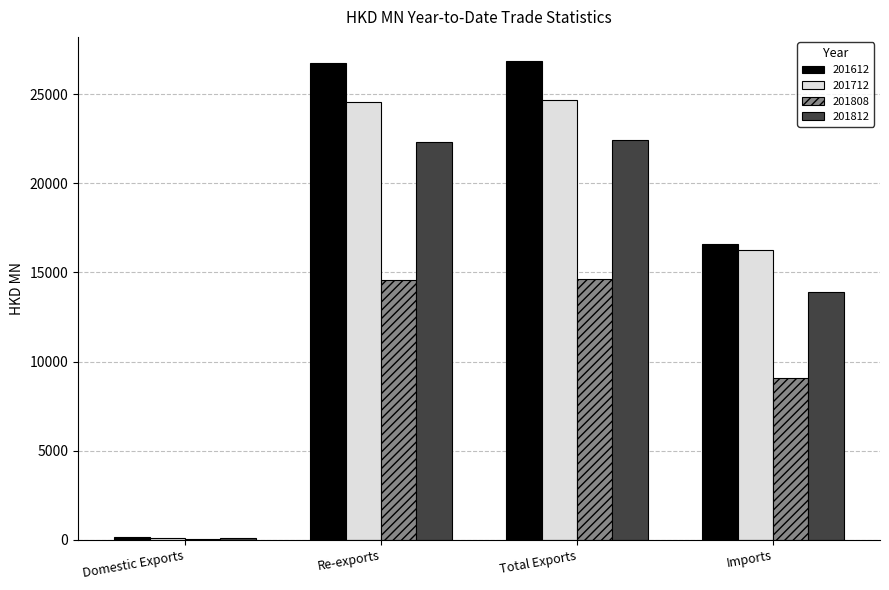

The value of 201812 at Re-exports is 22331.0. True or false?

True